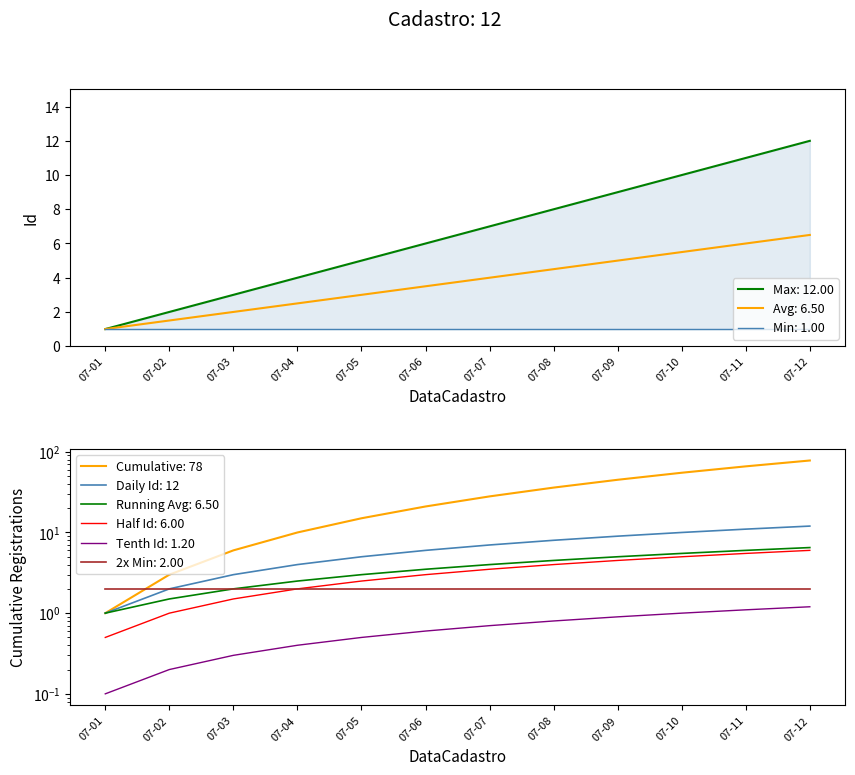

True or false: Avg: 6.50 has a value of 10.3 at 07-11.

False